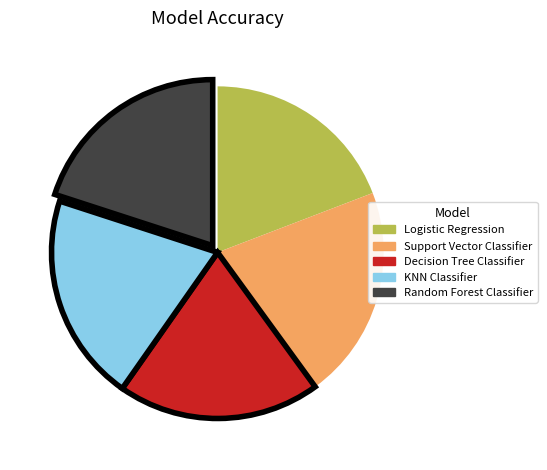

Count the number of slices in the pie.

5